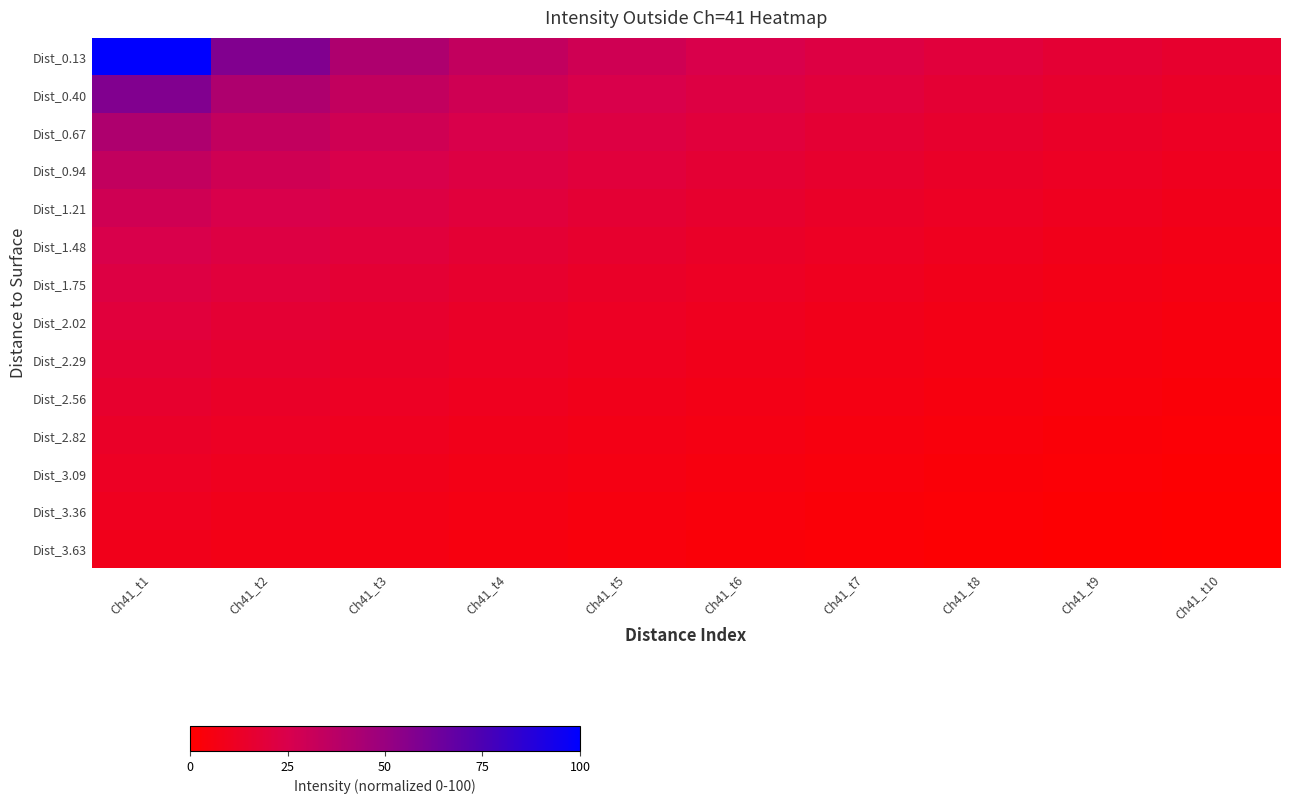

At how many categories does at least one series exceed 31?

4